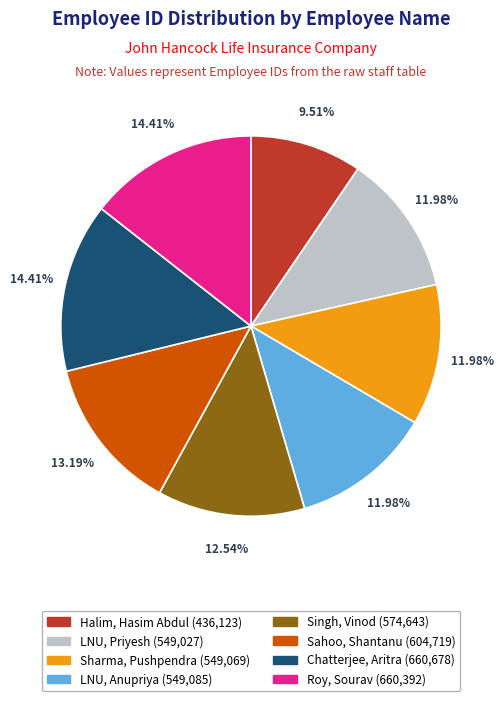

Does LNU, Priyesh represent more than half of the total?

No